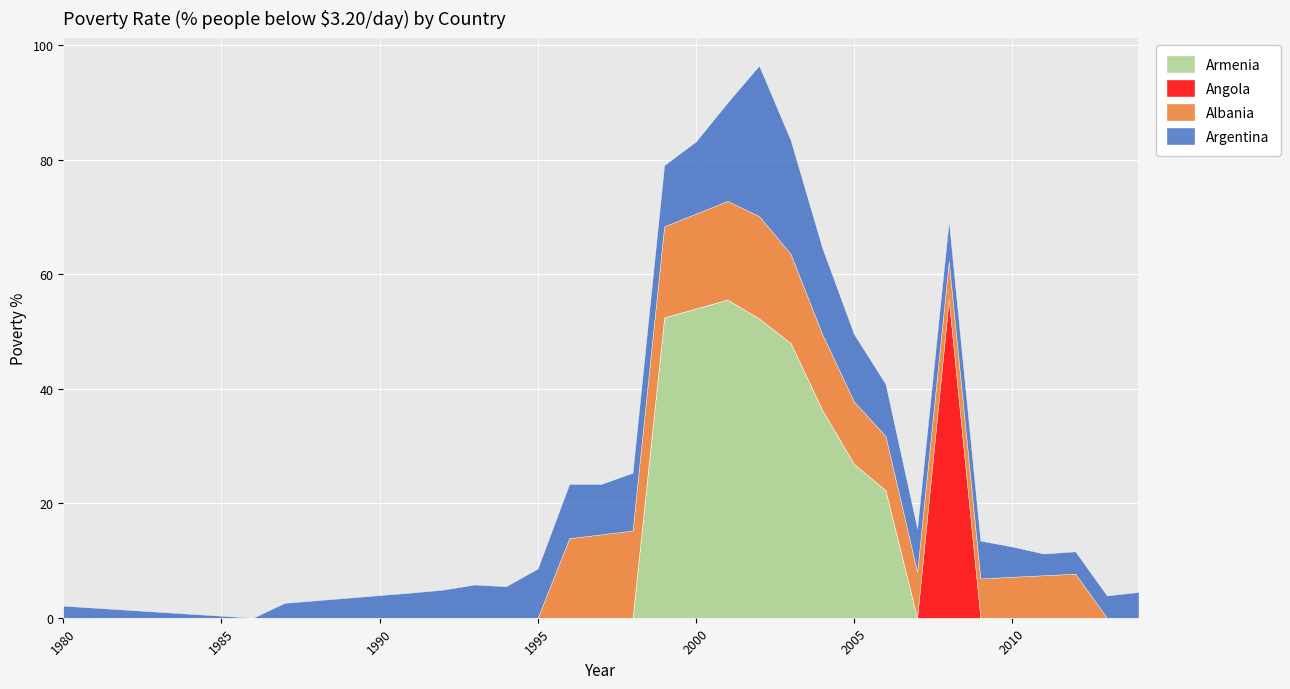

Rank the series at 1980 from highest to lowest value.

arg, alb, arm, ago